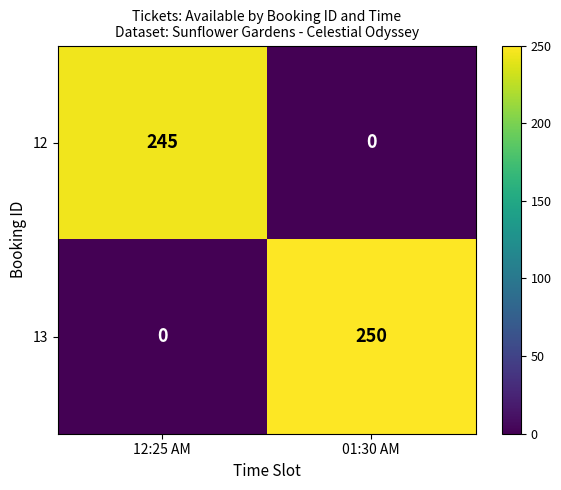

What is the difference between the 12 values at 12:25 AM and 01:30 AM?

245